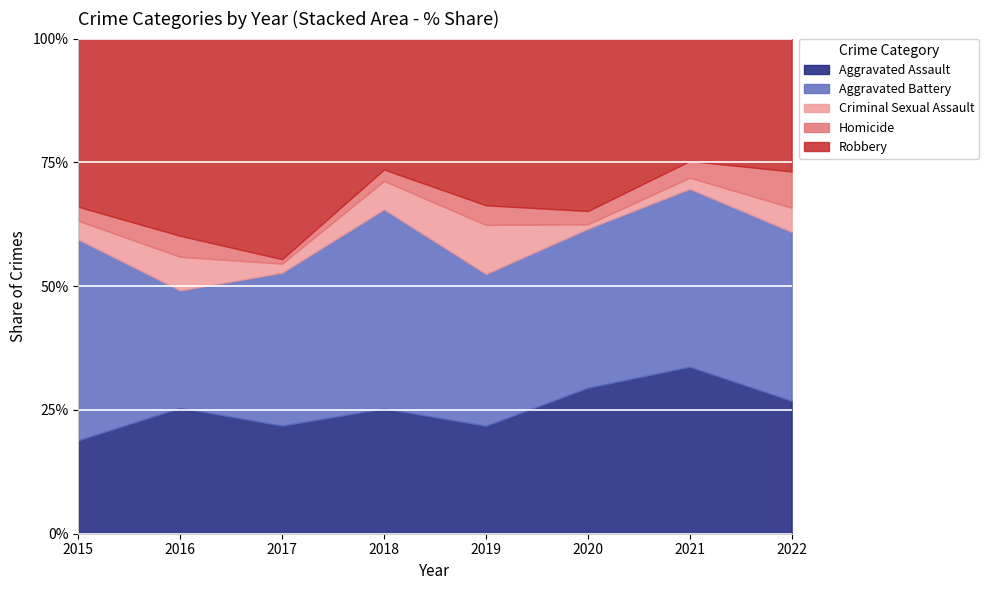

The Criminal Sexual Assault series shows 2 at 2017. True or false?

True